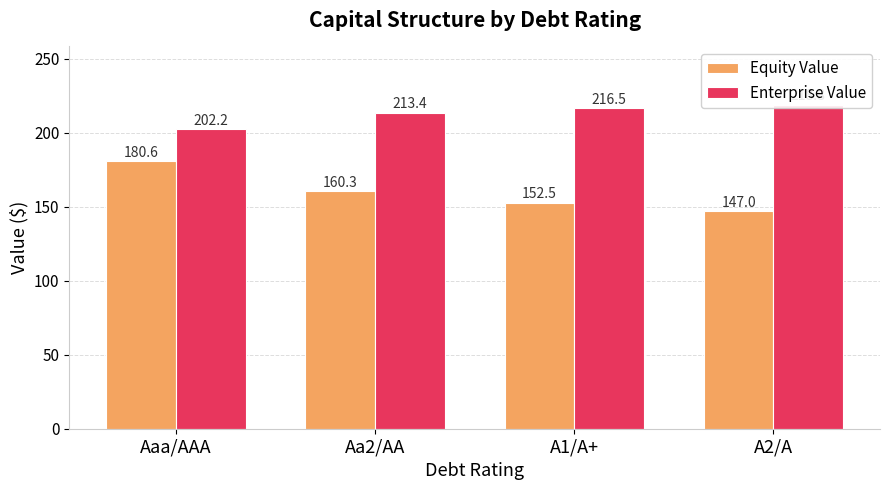

What is the difference between the second highest and minimum values in the Equity Value series?

13.3